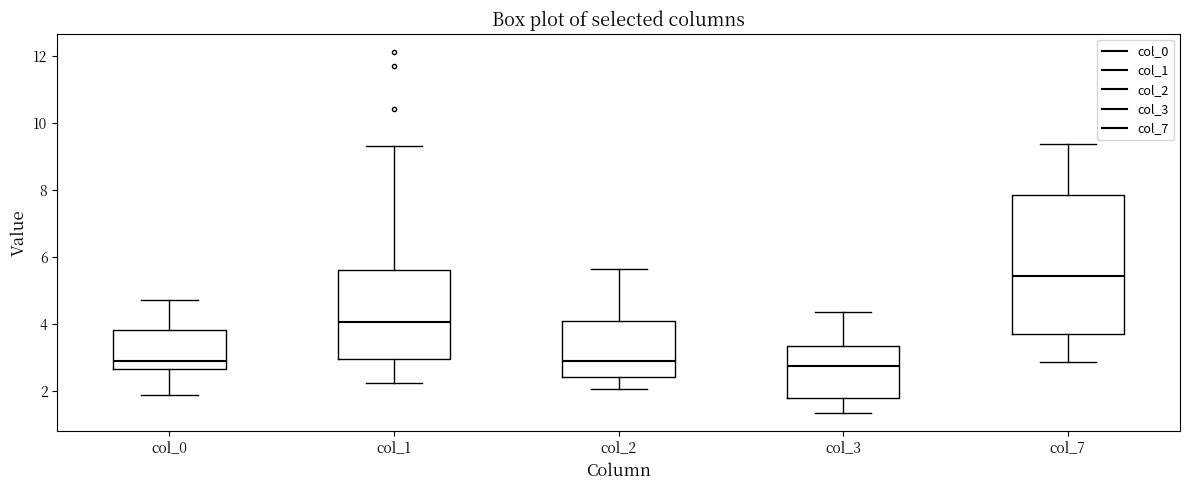

Comparing the boxes themselves (not the whiskers), which one is the tallest?

col_7